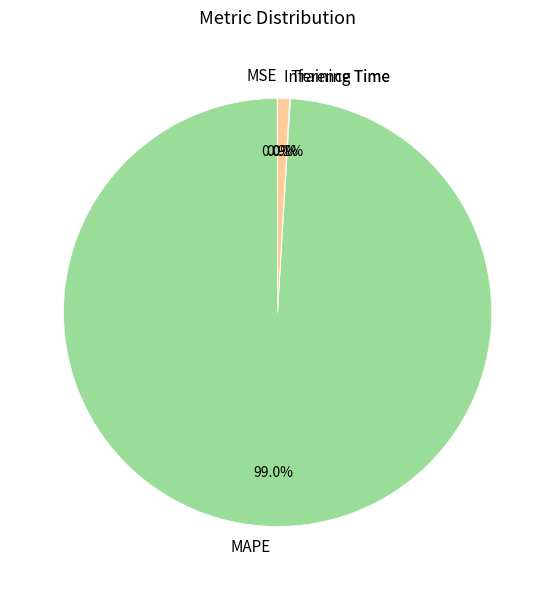

Is there any slice that represents more than half of the pie?

Yes